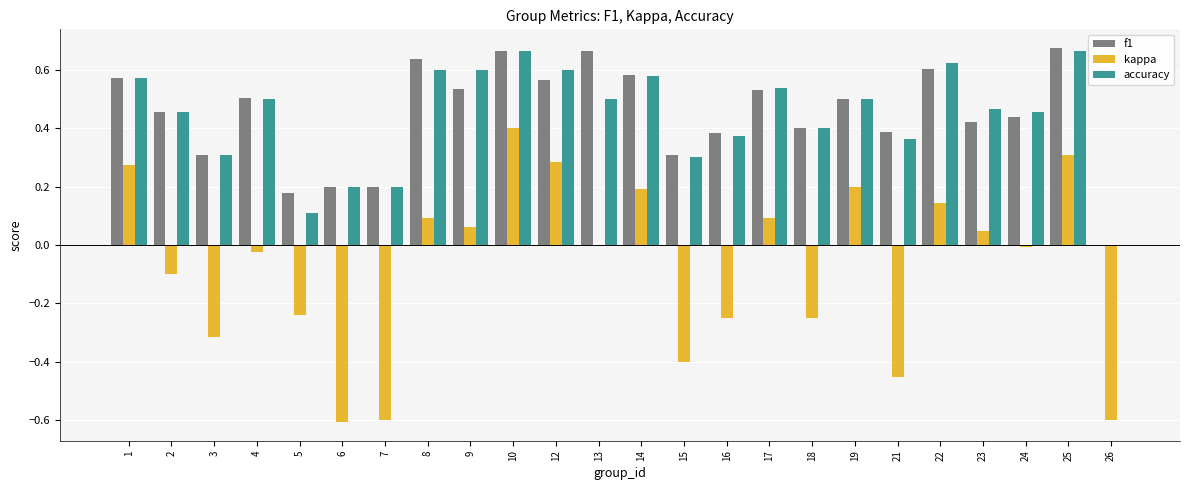

Between 2 and 22, which series saw the biggest shift?

kappa